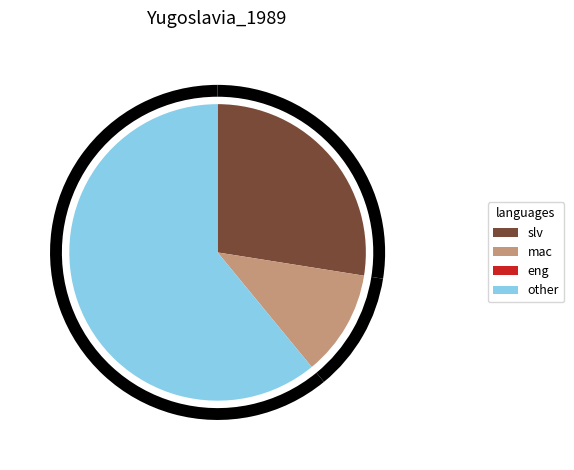

To the nearest percent, what is the difference between the largest and smallest slice percentages?

49%